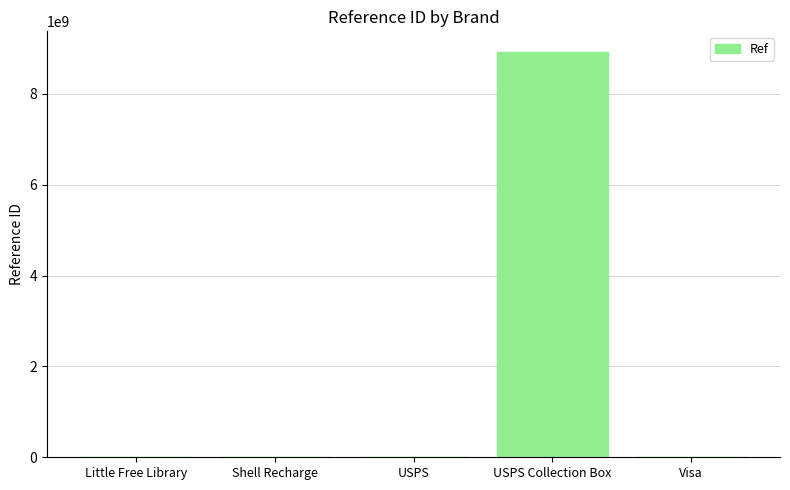

Which label corresponds to the largest value in the chart?

USPS Collection Box